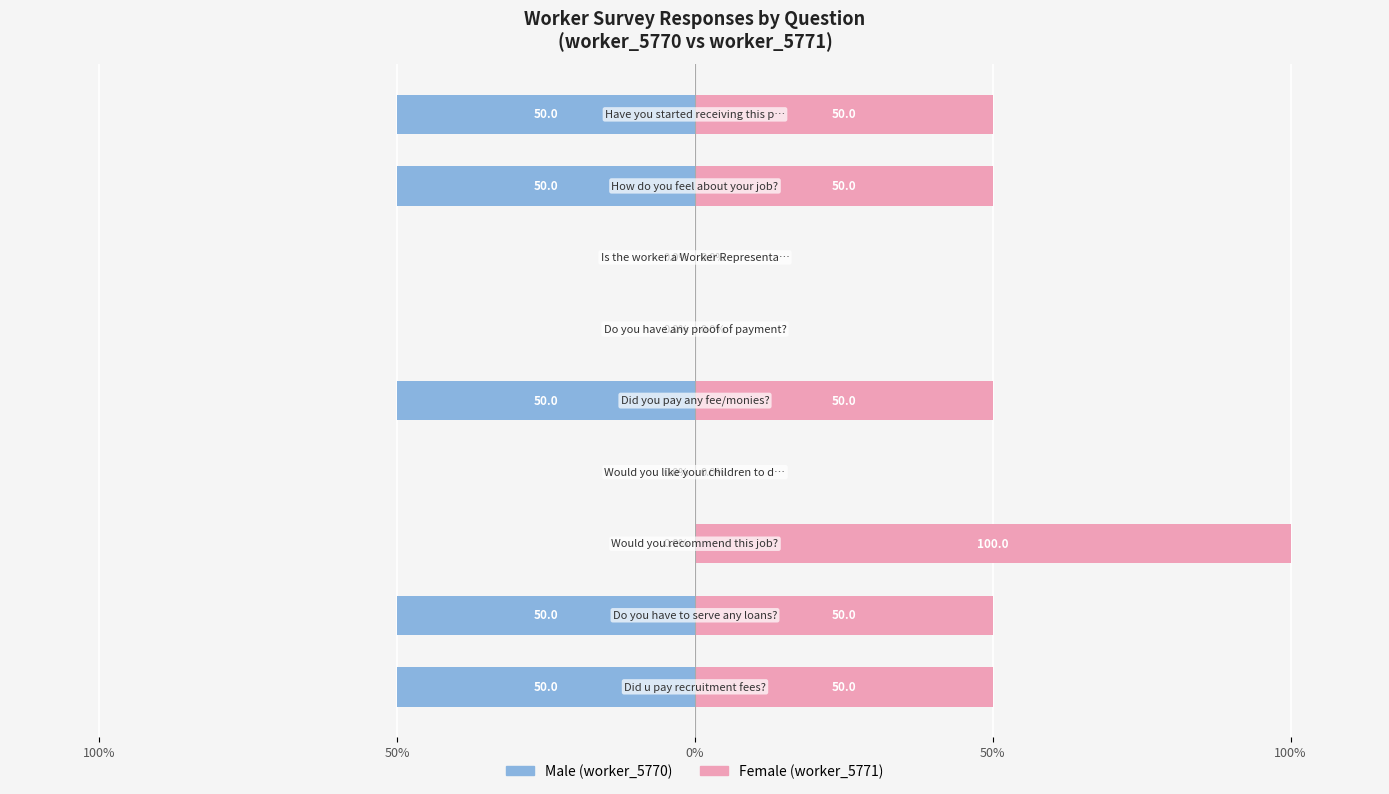

What value does the Female (worker_5771) series have at 100%, to the nearest 5?

50